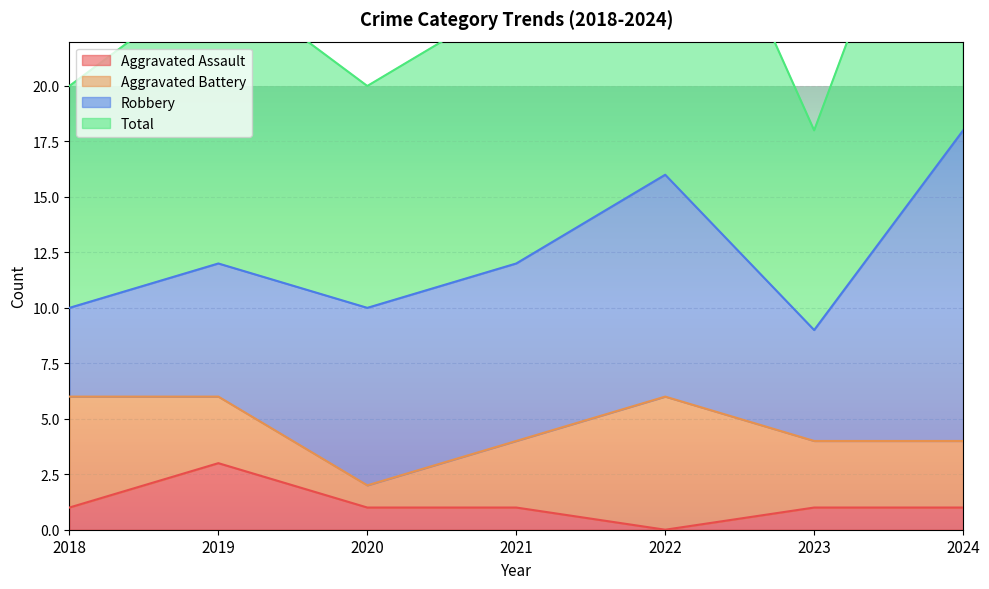

The value of Total at 2018 is 8. True or false?

False